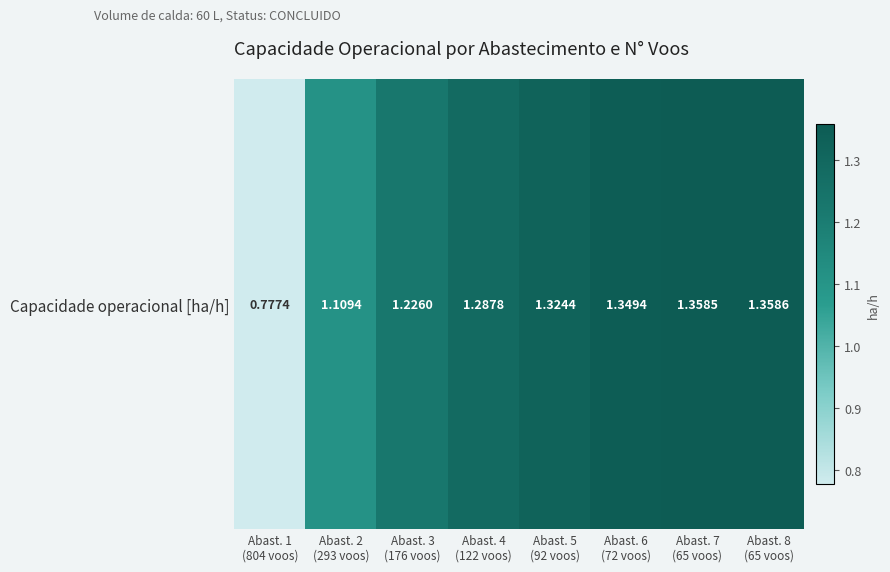

What value does the data have at Abast. 2
(293 voos)?

1.1